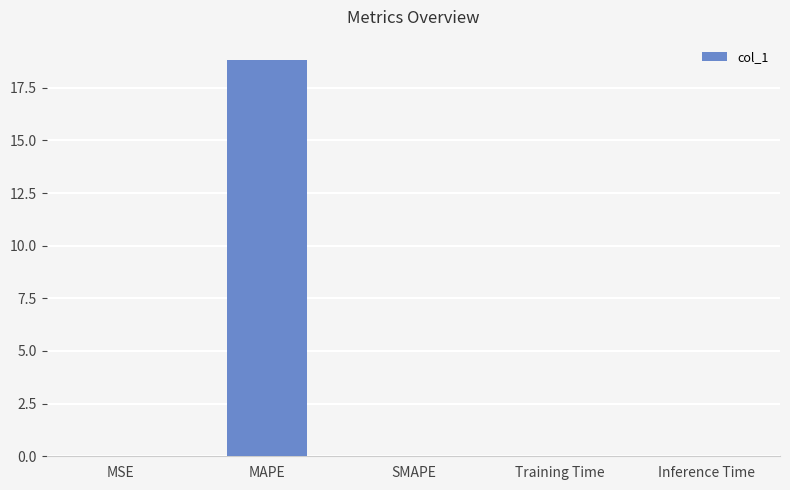

Between SMAPE and MAPE, which is larger?

MAPE